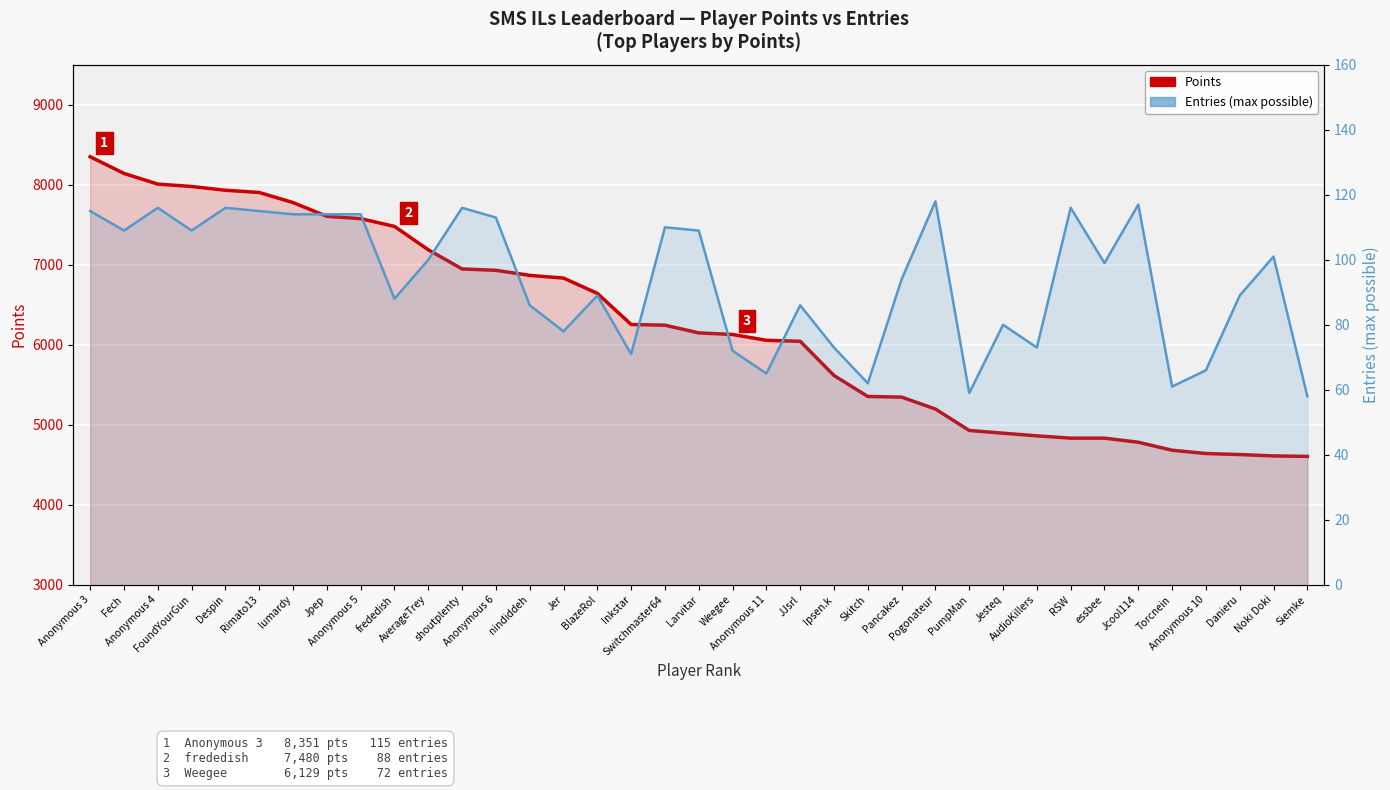

Rank the categories by Entries (max possible) value from highest to lowest.

Pogonateur, Jcool114, Anonymous 4, Despin, shoutplenty, RSW, Anonymous 3, Rimato13, lumardy, Jpep, Anonymous 5, Anonymous 6, Switchmaster64, Fech, FoundYourGun, Larvitar, Noki Doki, AverageTrey, essbee, Pancakez, BlazeRol, Danieru, frededish, nindiddeh, JJsrl, Jesteq, Jer, Ipsen.k, AudioKillers, Weegee, Inkstar, Anonymous 10, Anonymous 11, Skitch, Torcnein, PumpMan, Siemke